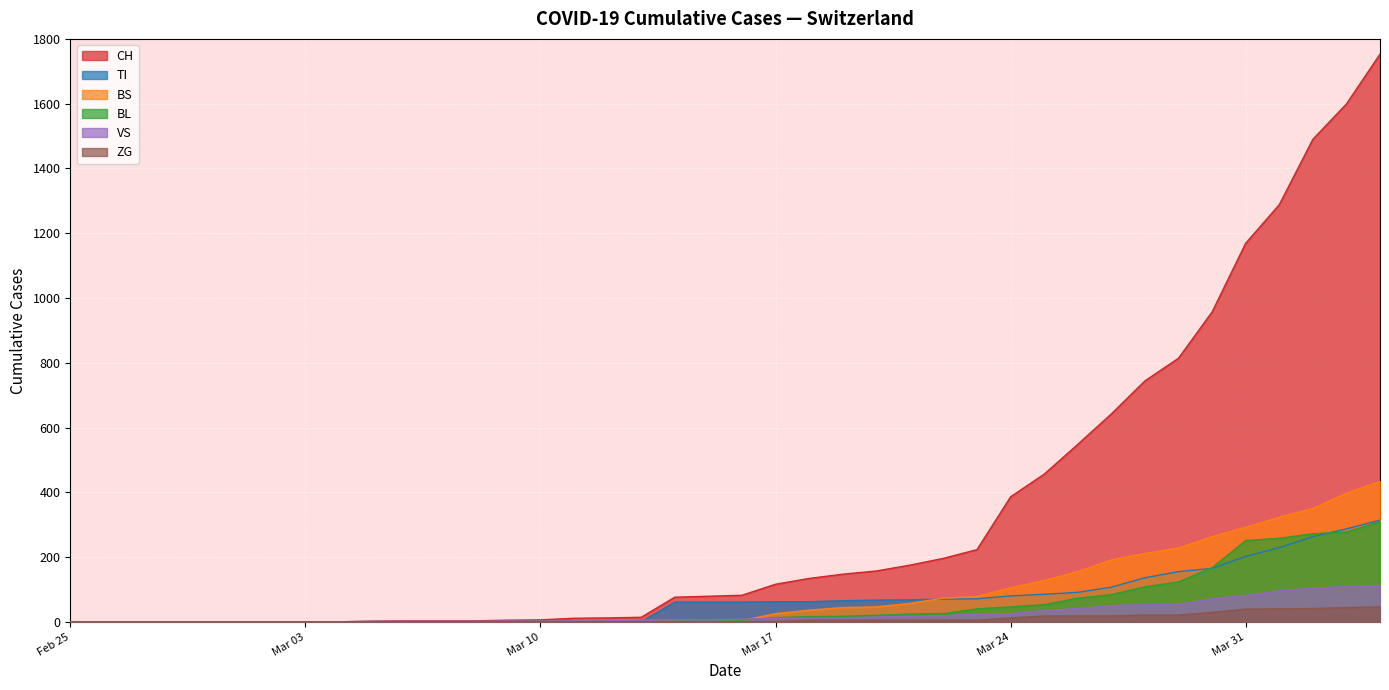

What is the maximum value shown in the chart?

1753